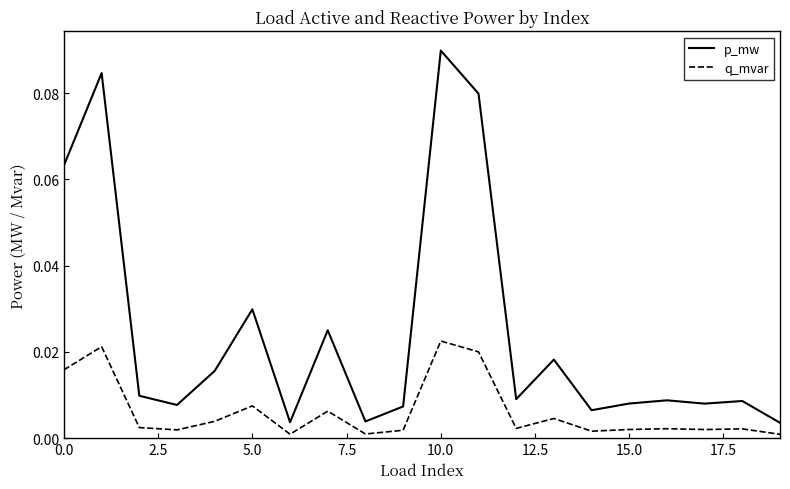

Does the chart have visible grid lines?

No